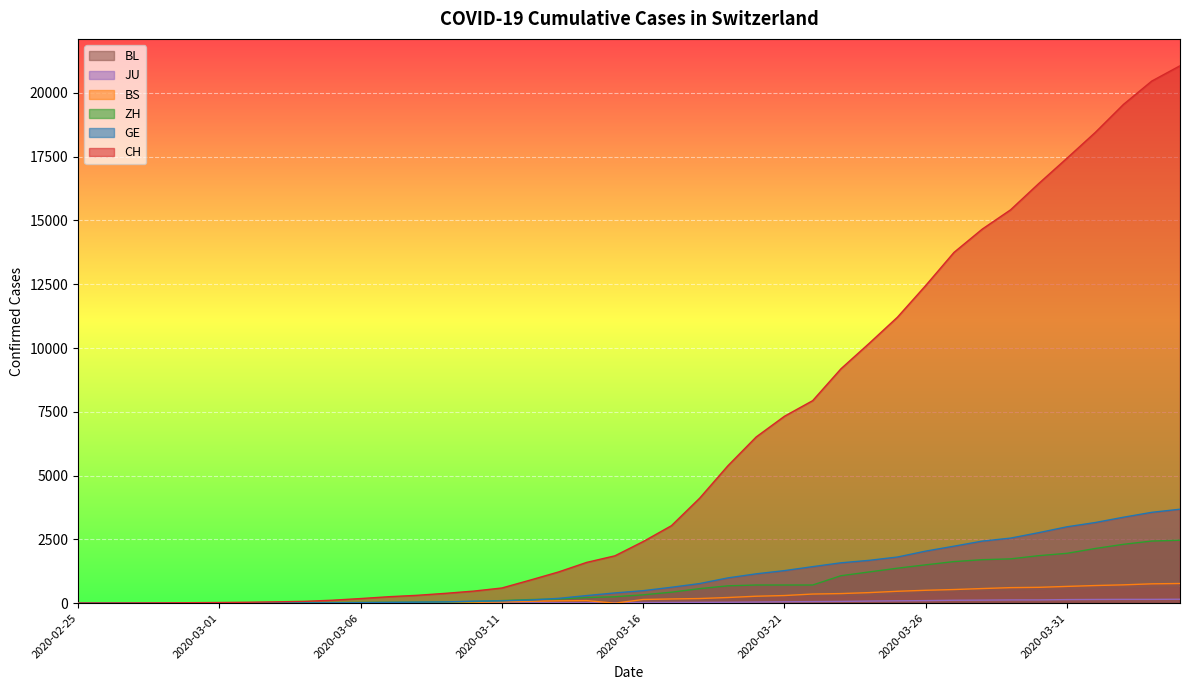

What is the value of the ZH point at the 14th from the left?

50